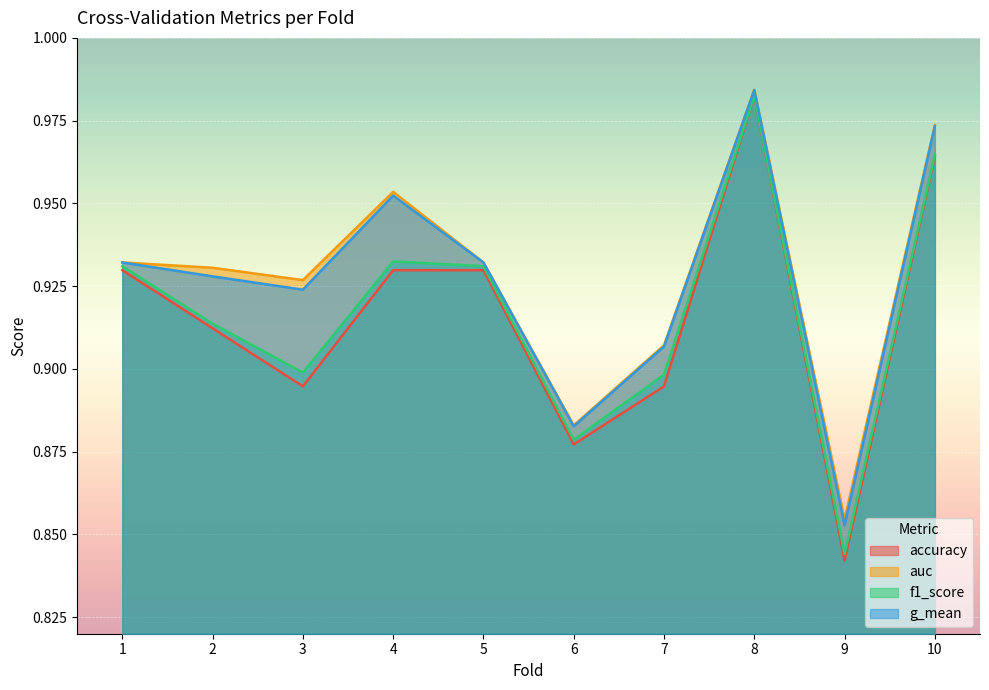

How many data points does each series have?

10